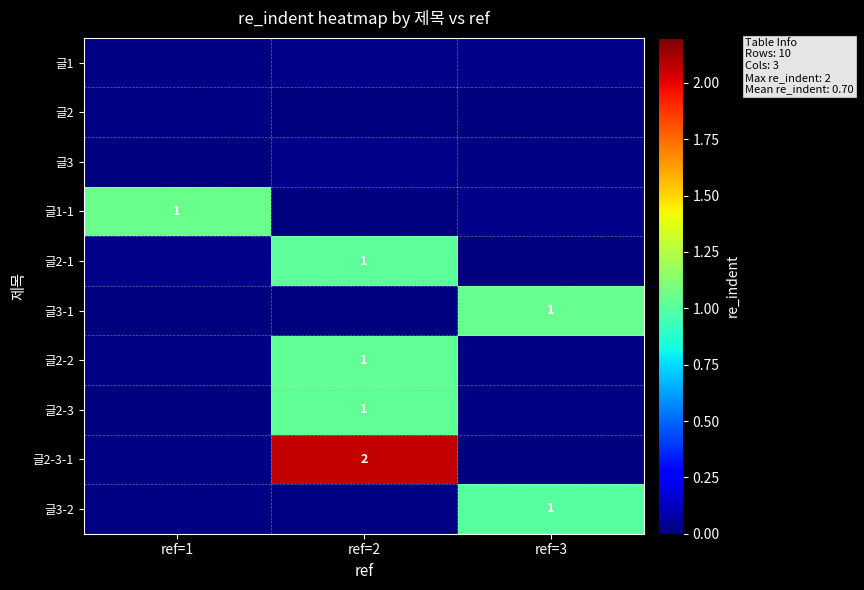

Which has a higher value, ref=1 or ref=2?

ref=2